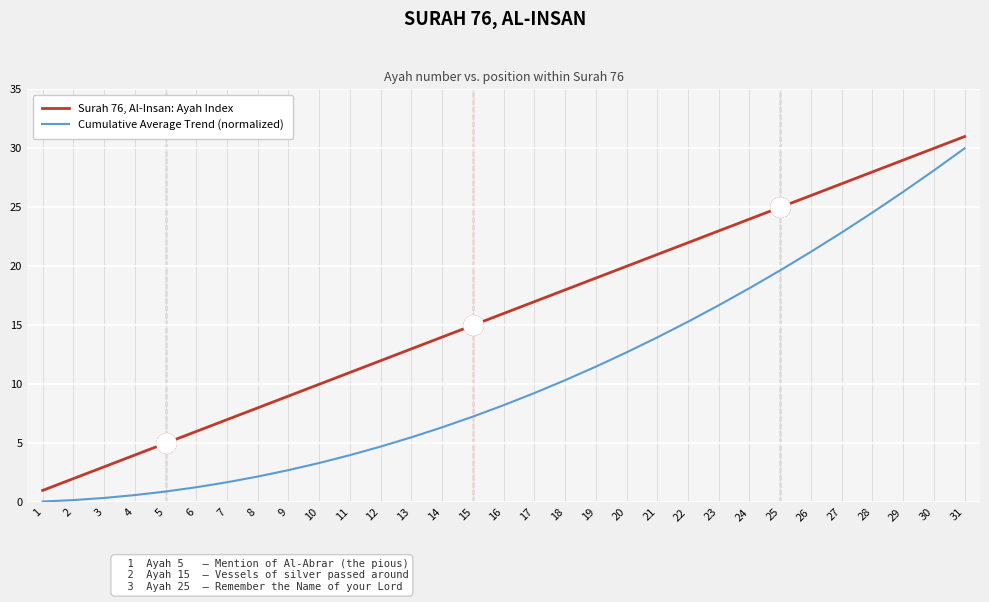

What is the difference between the maximum and minimum values in the Surah 76, Al-Insan: Ayah Index series?

30.0